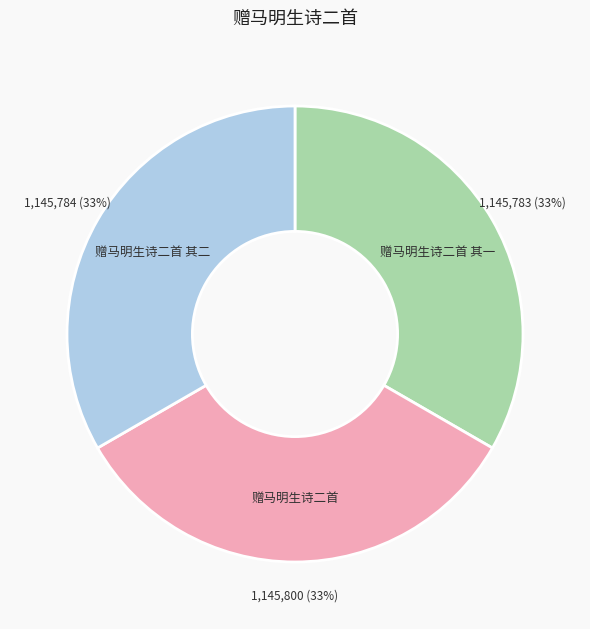

Is the sum of 赠马明生诗二首 其一 and 赠马明生诗二首 greater than half?

Yes